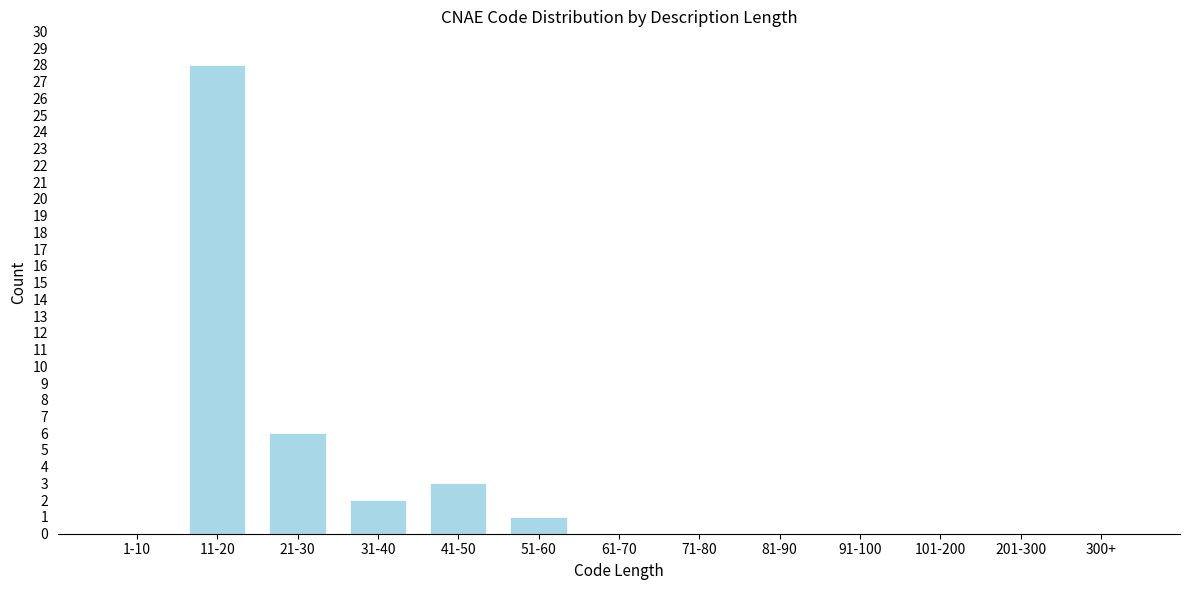

Reading left to right, what are all the values shown in this chart?

1-10=0	11-20=28	21-30=6	31-40=2	41-50=3	51-60=1	61-70=0	71-80=0	81-90=0	91-100=0	101-200=0	201-300=0	300+=0